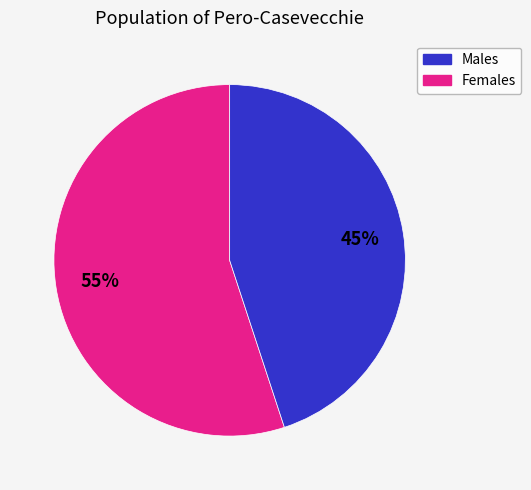

Does any single category account for the majority?

Yes